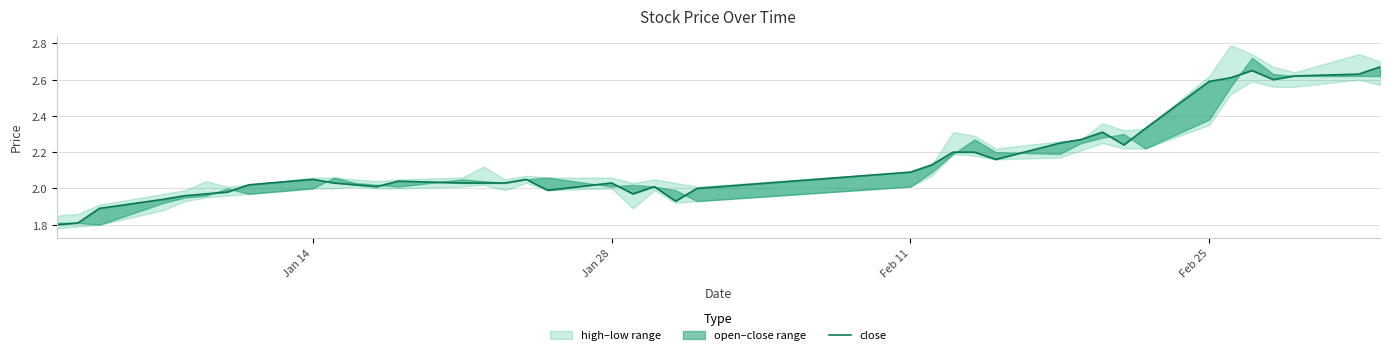

What is the smallest value displayed?

1.8